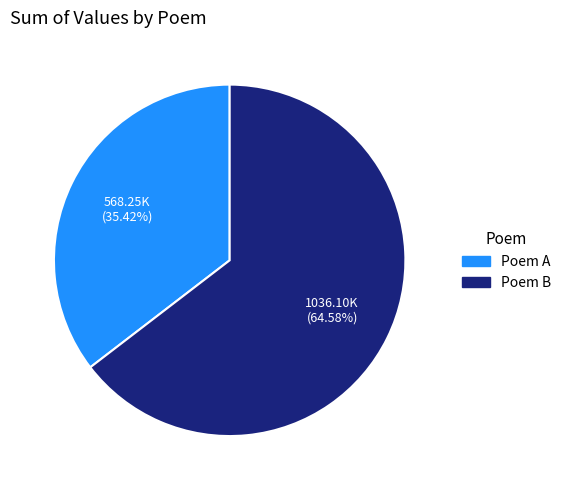

To the nearest percent, what is the difference between the largest and smallest slice percentages?

29%